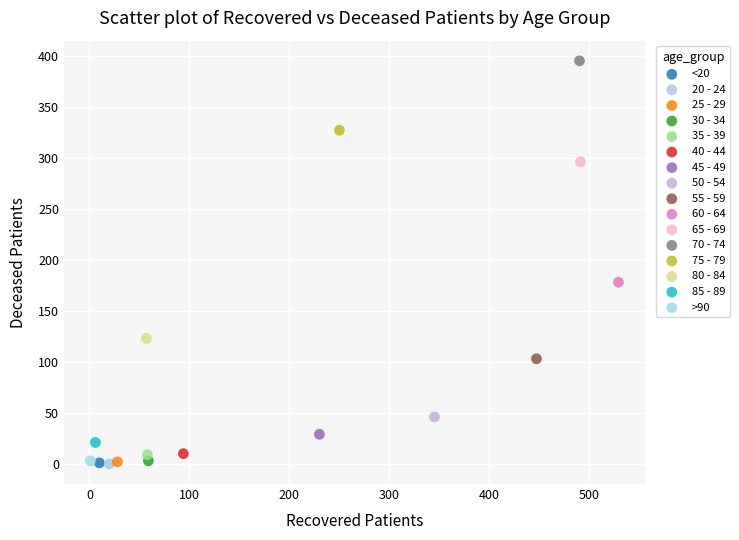

What are all the series names shown in the legend?

<20, 20 - 24, 25 - 29, 30 - 34, 35 - 39, 40 - 44, 45 - 49, 50 - 54, 55 - 59, 60 - 64, 65 - 69, 70 - 74, 75 - 79, 80 - 84, 85 - 89, >90